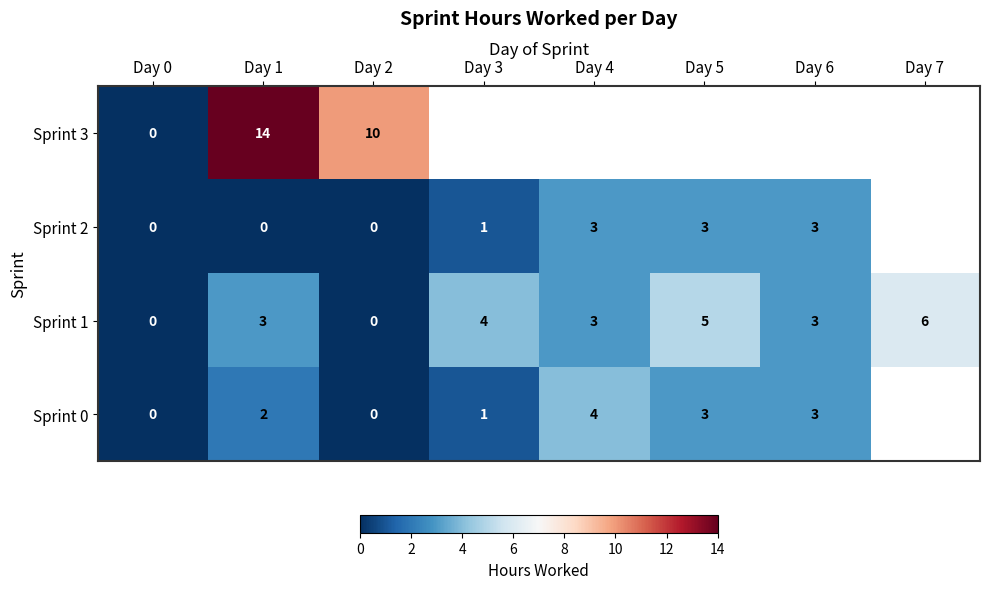

Is it true that Sprint 2 equals 5 at Day 6?

False